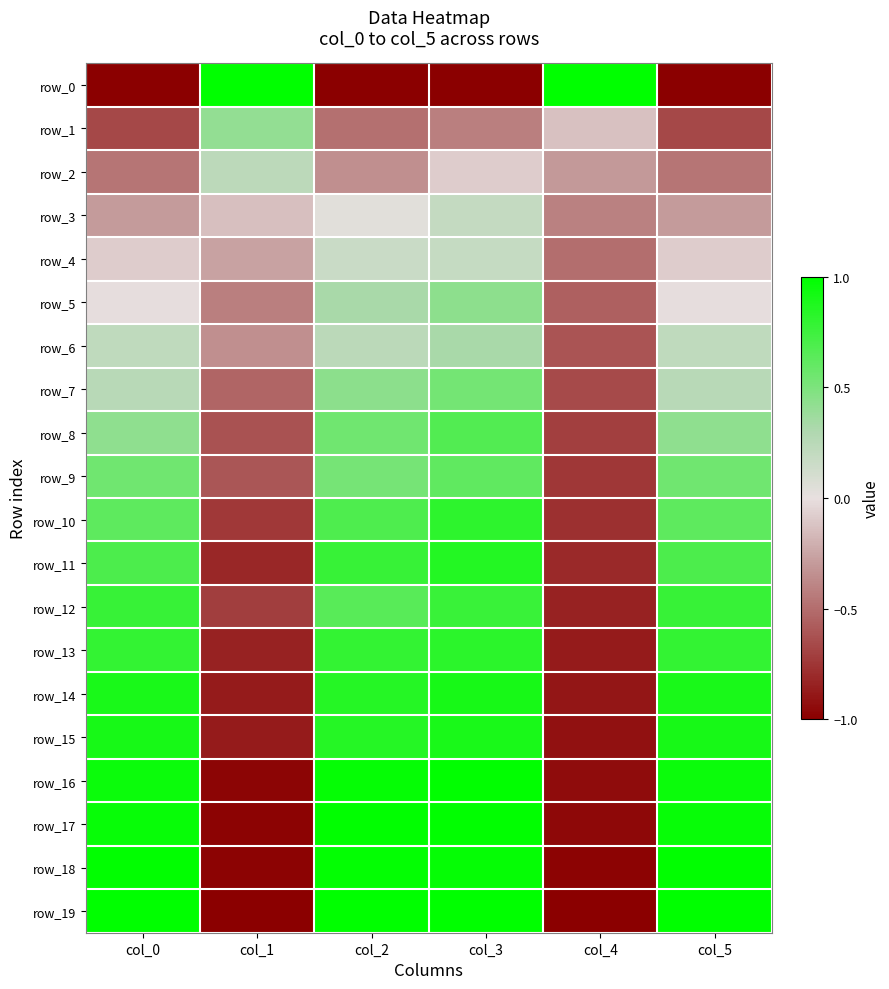

How many values in the row_17 series are below 0?

2